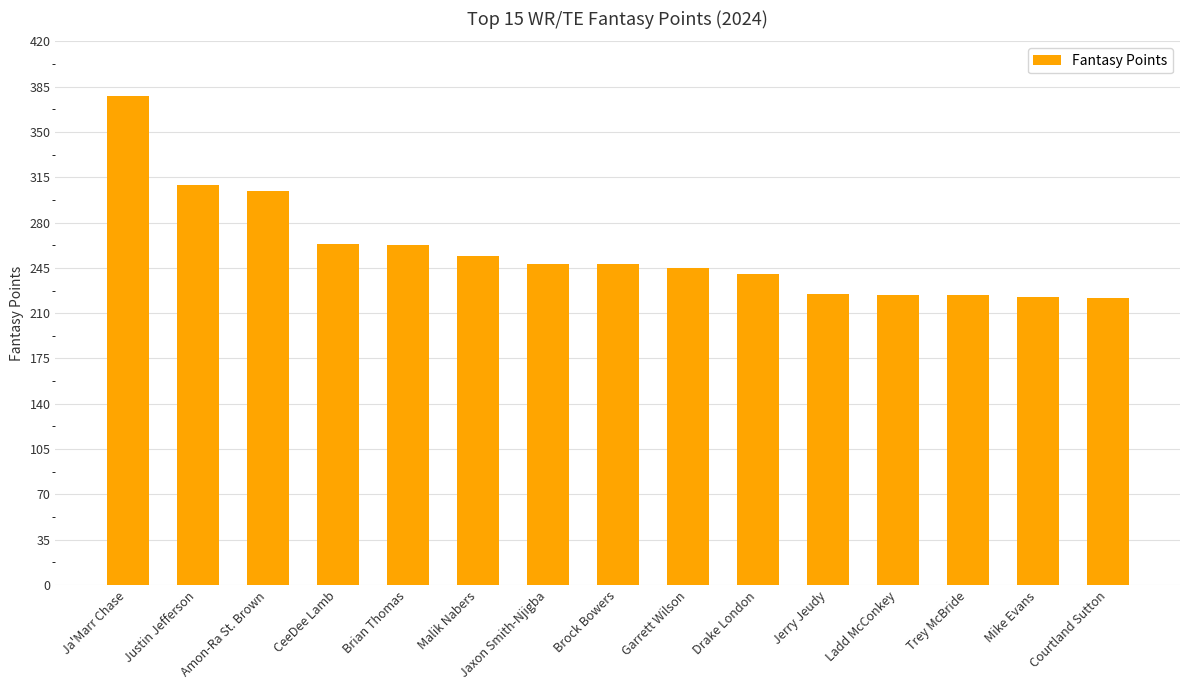

Where is the data nearest to the value 299?

Amon-Ra St. Brown